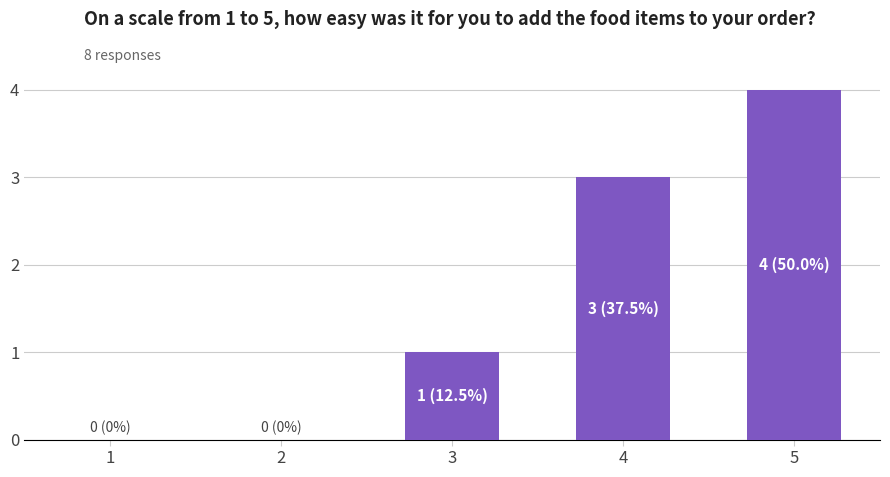

The value at 4 is 2. True or false?

False